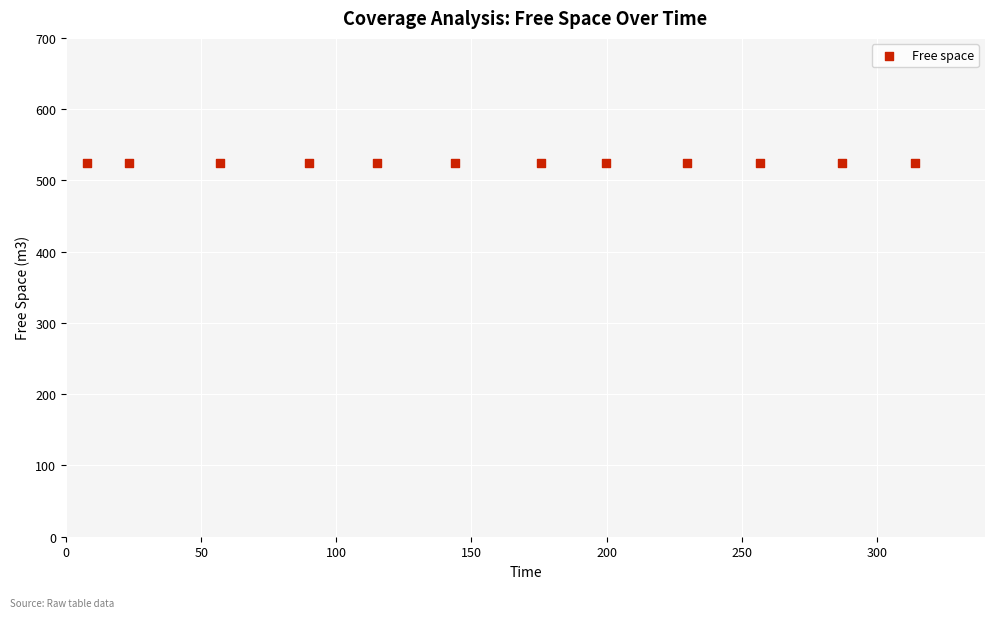

What is the average Y value?

524.9